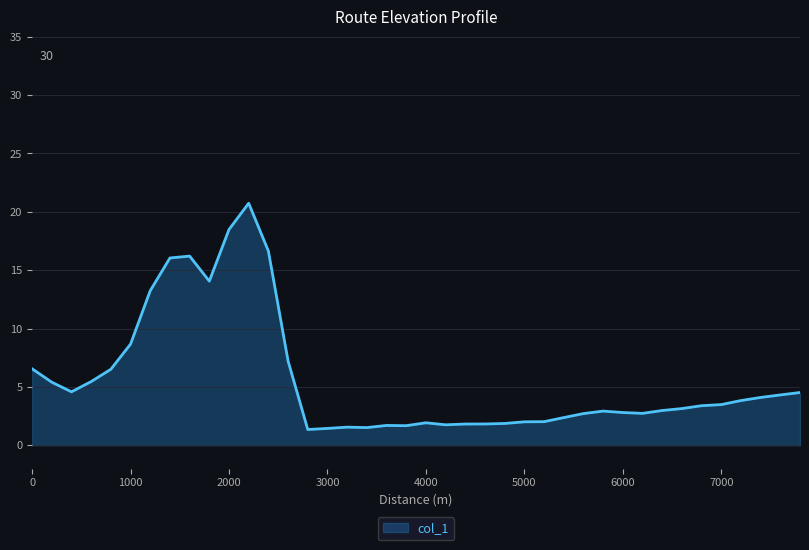

What is the difference between the maximum and minimum values?

19.4